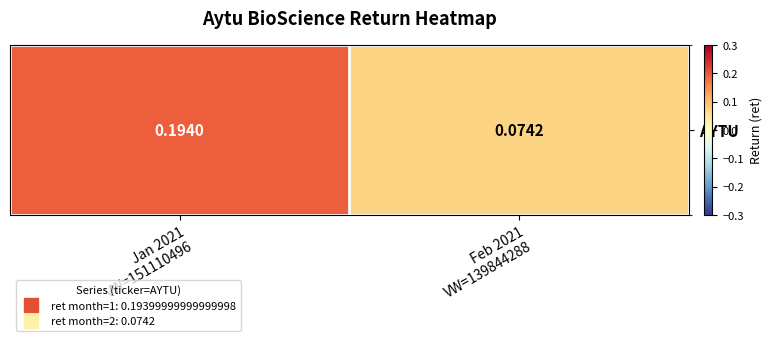

Read the value at Jan 2021
VW=151110496.

0.2